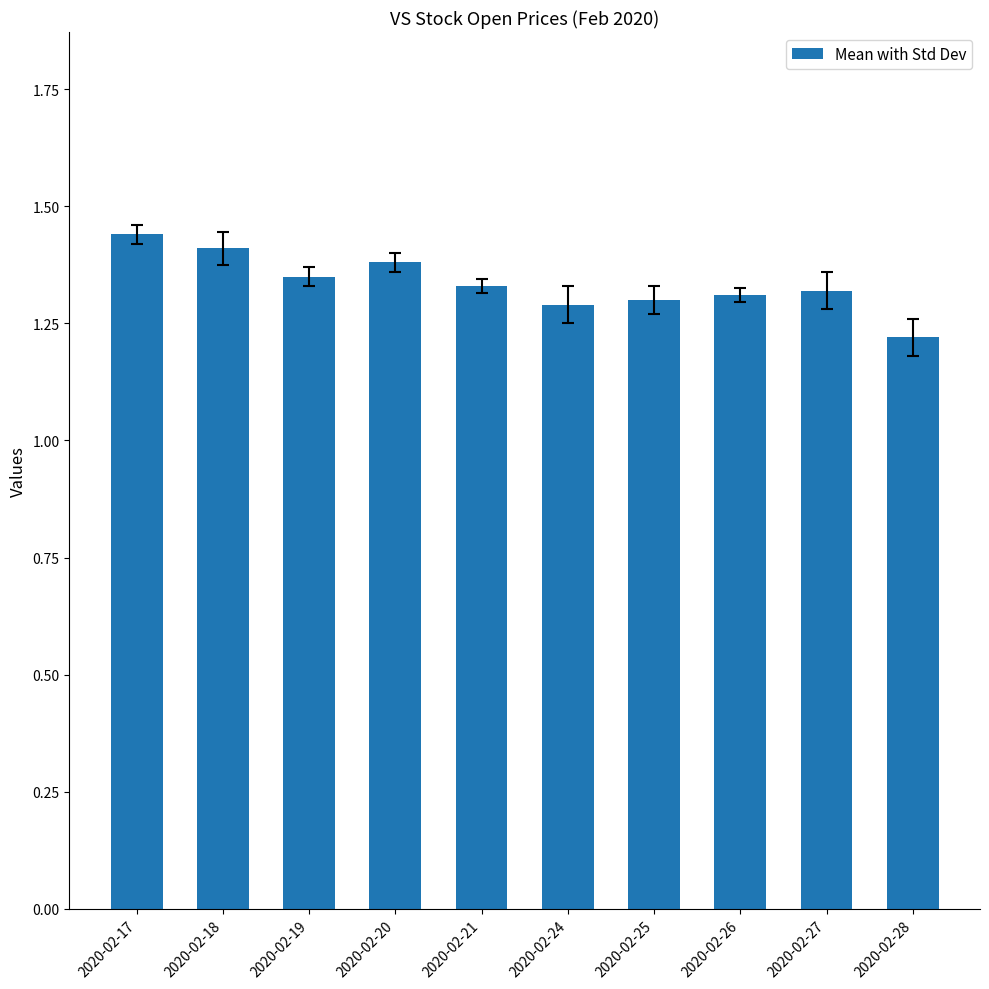

What is the difference between the values at 2020-02-28 and 2020-02-27?

0.1